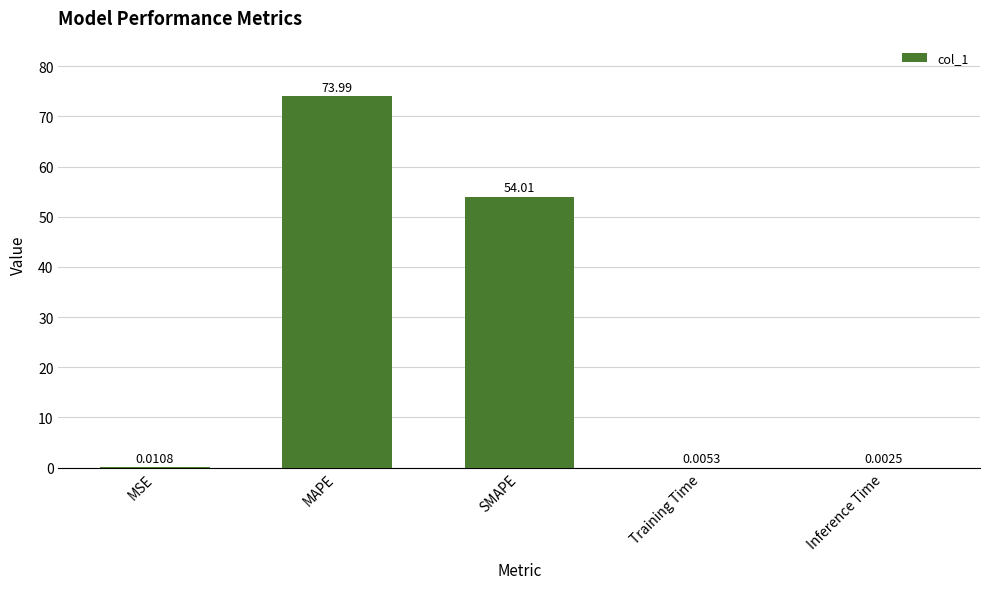

At which category does the chart reach its peak across all series?

MAPE